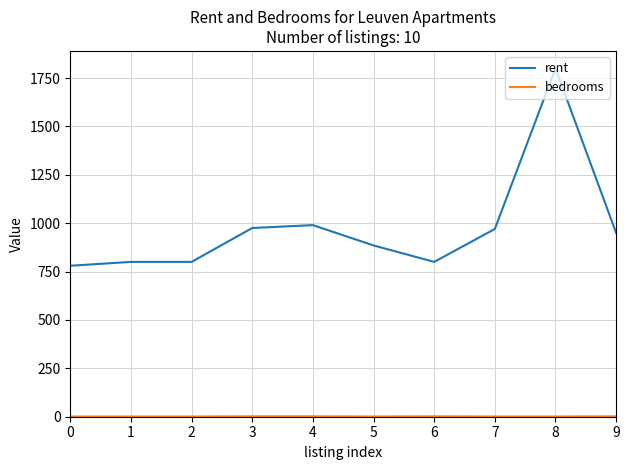

Which series has the largest range (max minus min)?

rent